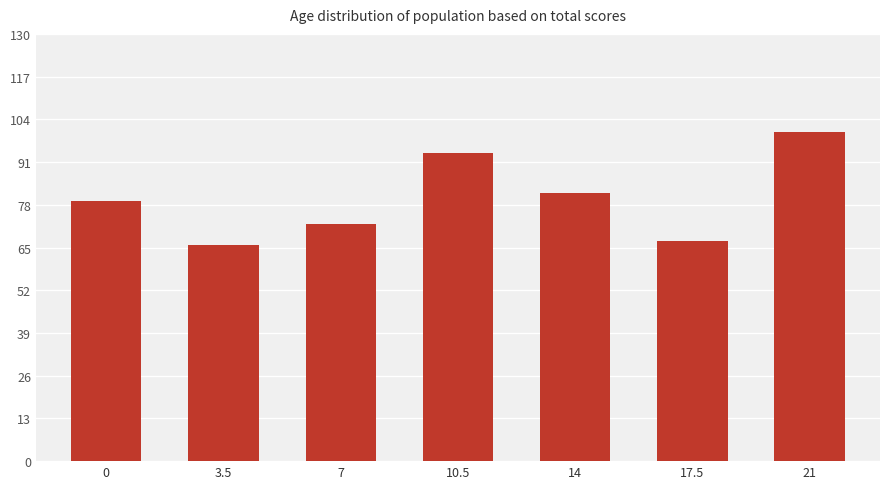

Reading right to left, transcribe all the data shown in this chart.

100.0	67.0	81.5	93.7	72.3	65.7	79.3